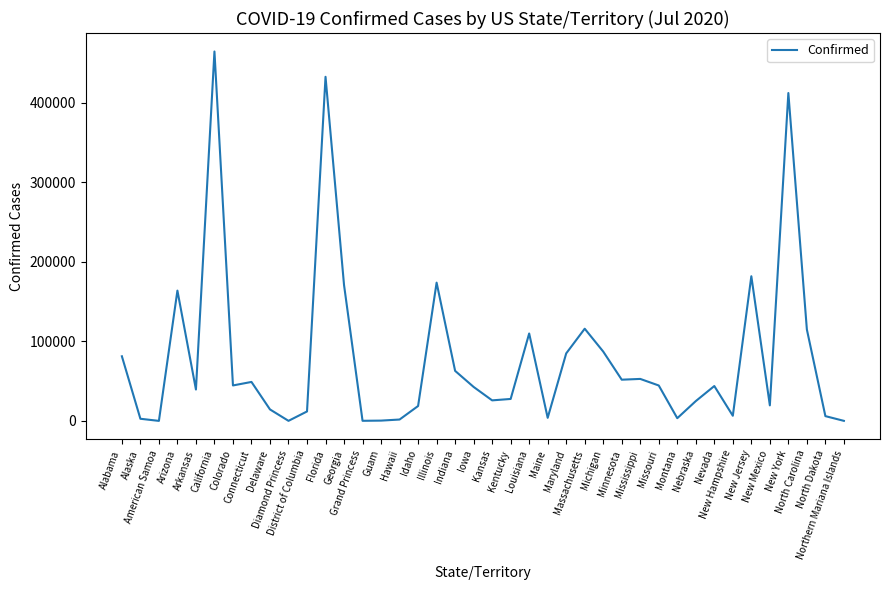

How many values are below 43831?

20